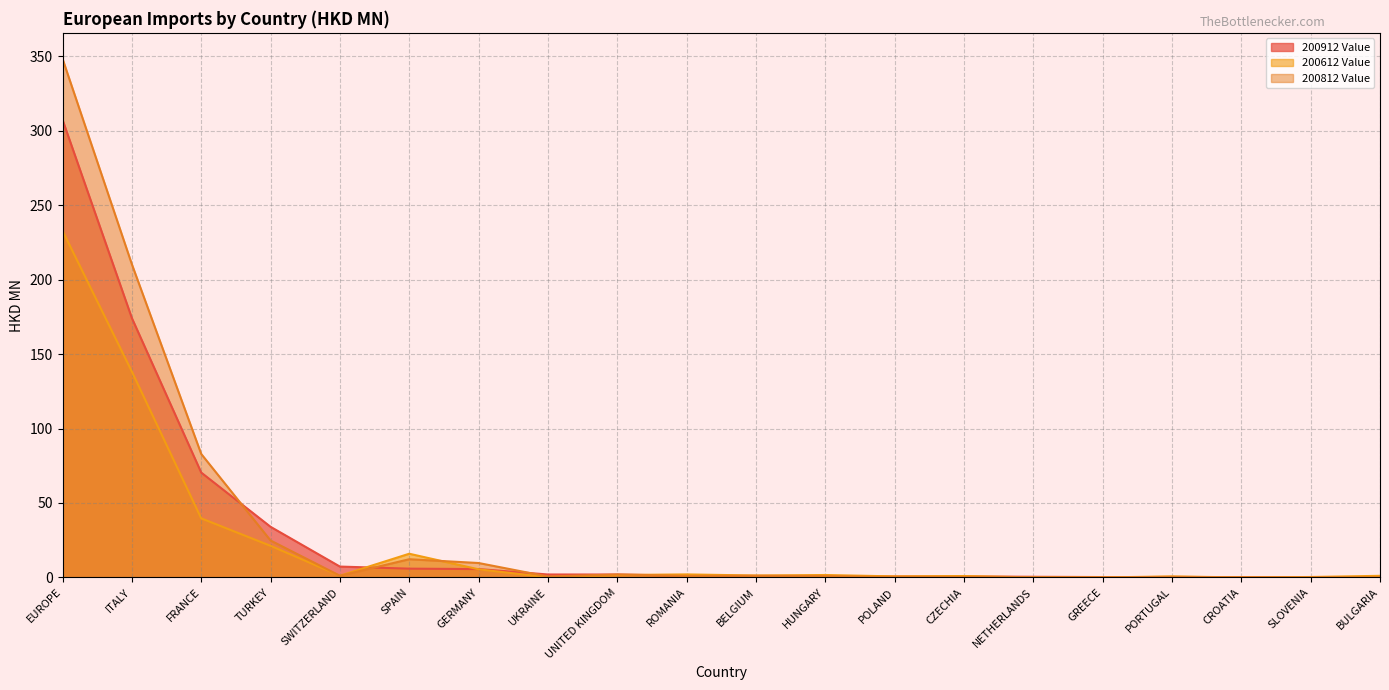

What is the spread (max minus min) of values at CROATIA?

0.2